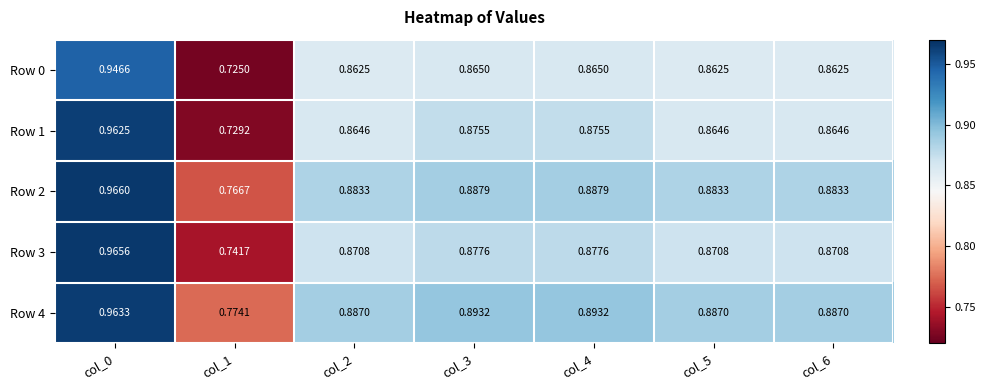

Is the value of Row 1 at col_2 greater than the value of Row 3 at col_2?

No